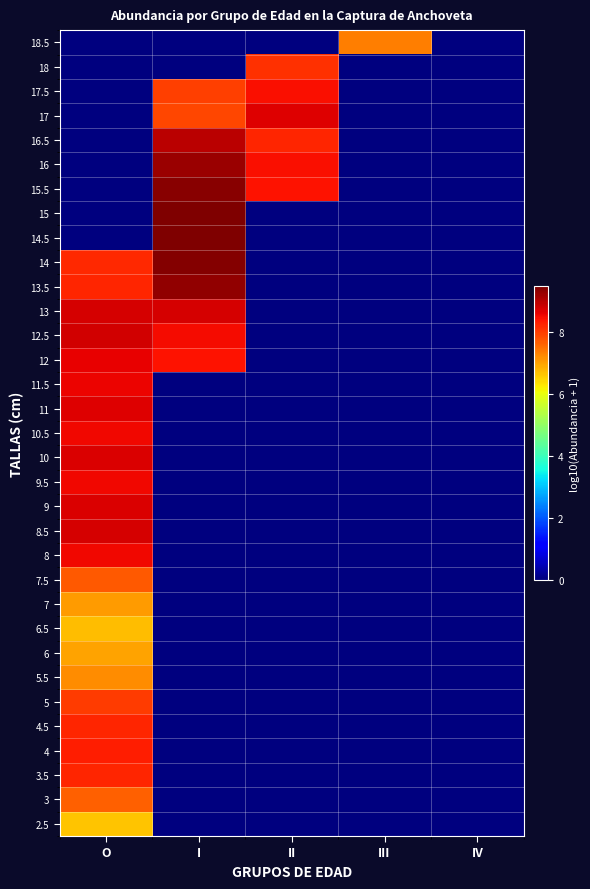

Which has a higher value, II or III?

II